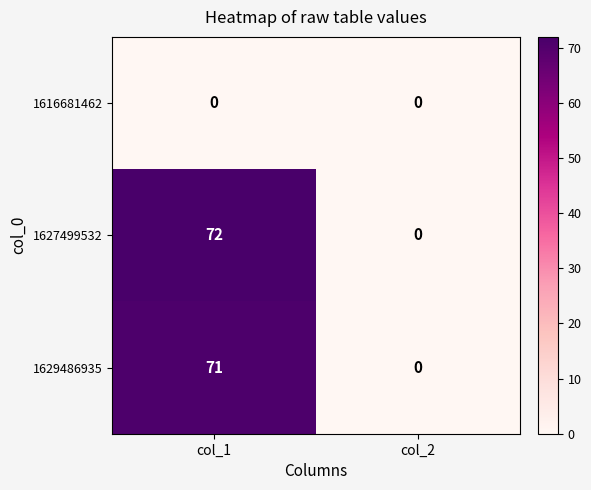

What is the difference between the 1629486935 values at col_1 and col_2?

71